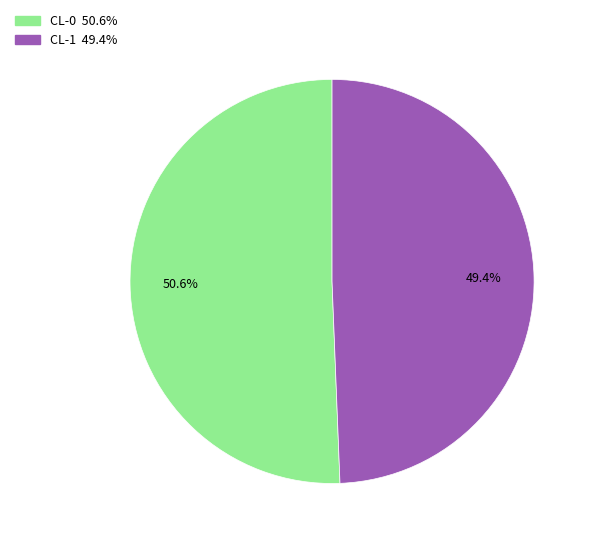

Which category has the biggest portion of the pie?

CL-0